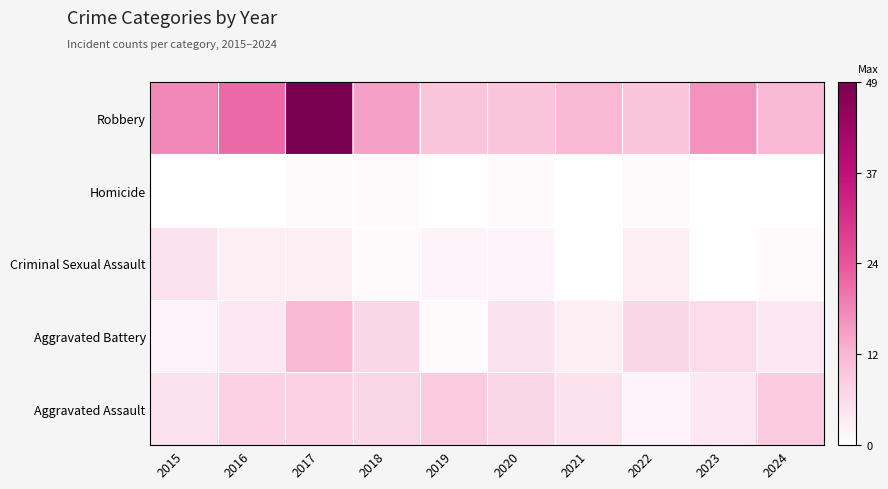

Reading left to right, transcribe all the data shown in this chart.

Aggravated Assault: 2015=5	2016=8	2017=8	2018=7	2019=9	2020=7	2021=5	2022=2	2023=4	2024=9
Aggravated Battery: 2015=2	2016=4	2017=12	2018=7	2019=1	2020=5	2021=3	2022=7	2023=6	2024=4
Criminal Sexual Assault: 2015=5	2016=3	2017=3	2018=1	2019=2	2020=2	2021=0	2022=3	2023=0	2024=1
Homicide: 2015=0	2016=0	2017=1	2018=1	2019=0	2020=1	2021=0	2022=1	2023=0	2024=0
Robbery: 2015=18	2016=22	2017=49	2018=15	2019=10	2020=10	2021=12	2022=10	2023=17	2024=12